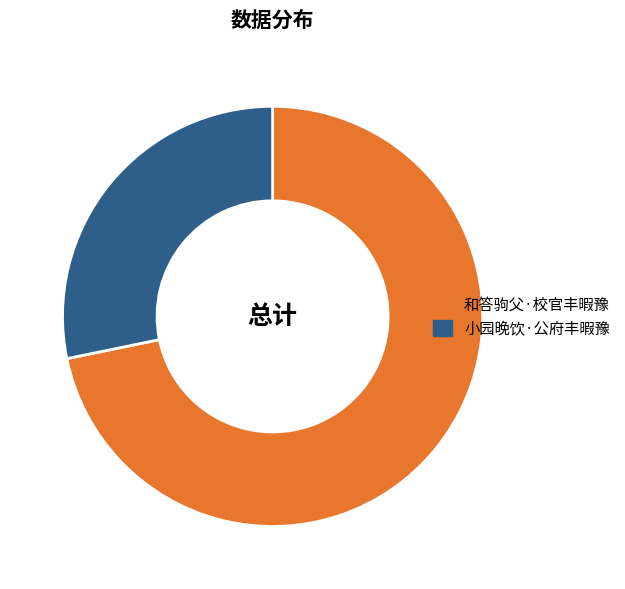

What is the ratio of the value at 和答驹父·校官丰暇豫 to the value at 小园晚饮·公府丰暇豫?

2.5